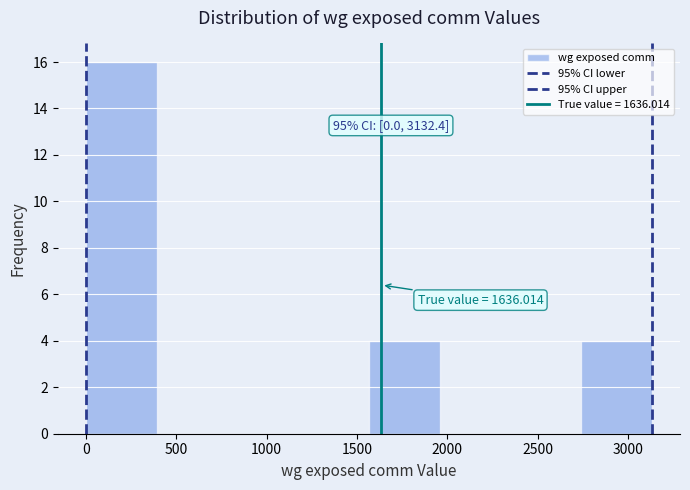

Which range on the x-axis has the tallest bar?

0 to 400